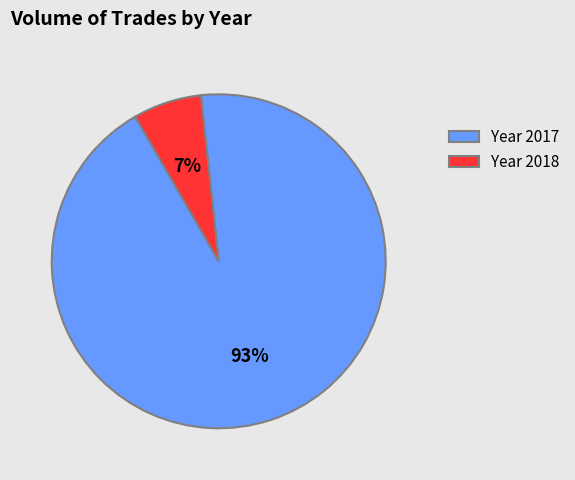

To the nearest percent, what portion does Year 2017 represent?

93%